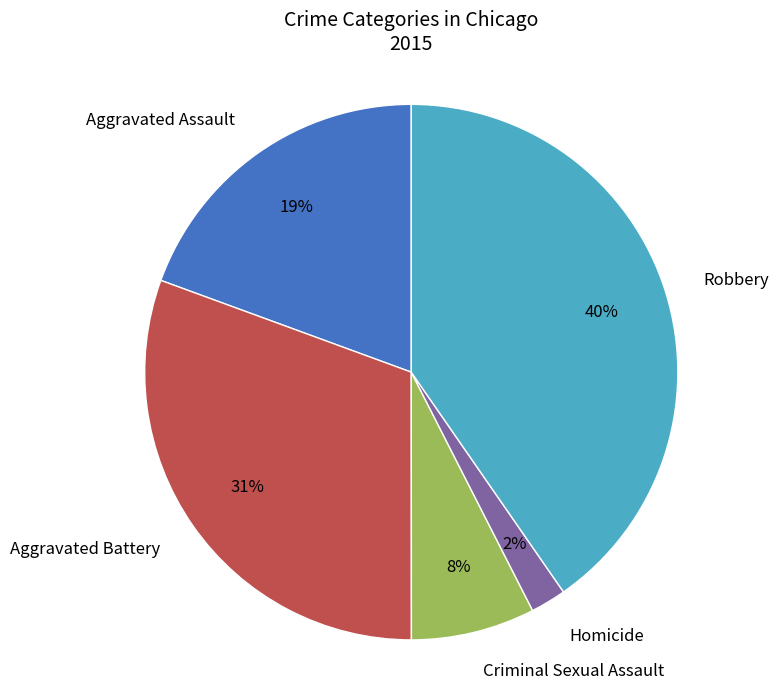

Count the number of slices in the pie.

5